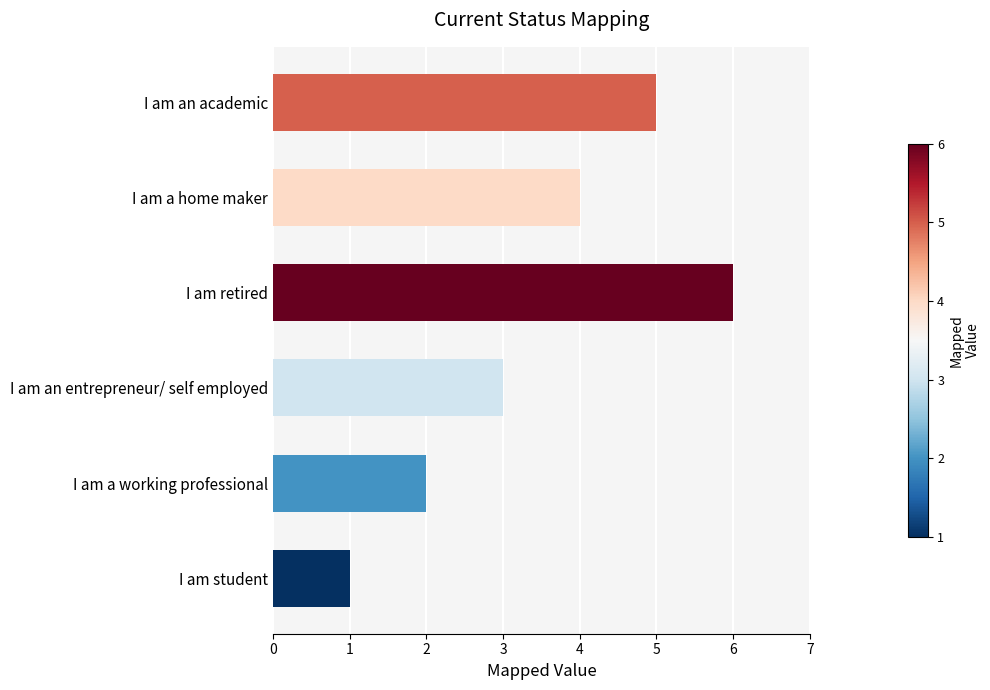

Reading bottom to top, extract all data points from this chart.

1	2	3	6	4	5